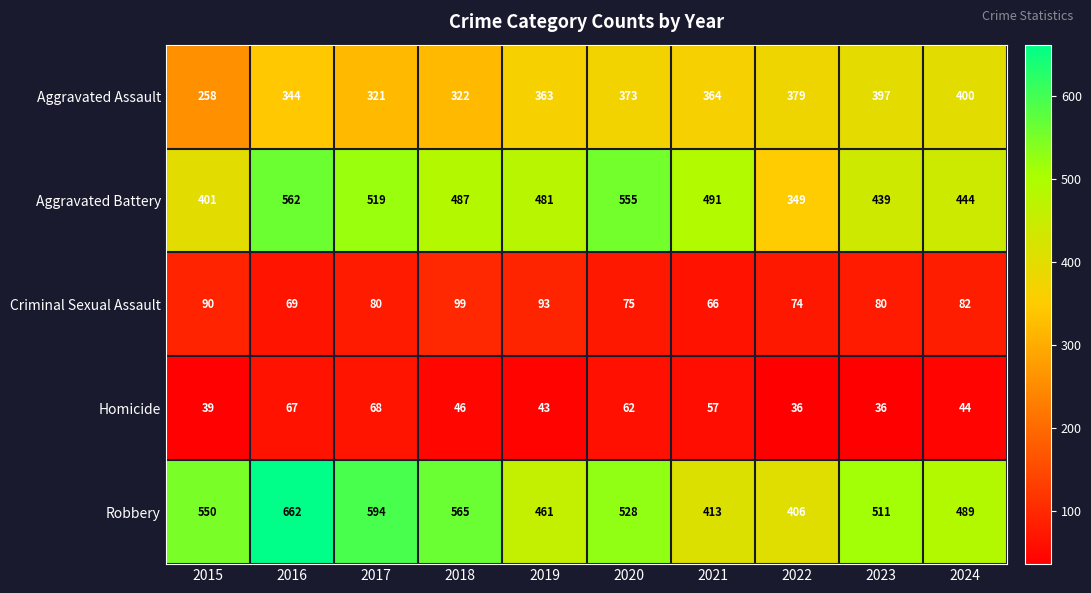

What is the total value across all series at 2023?

1463